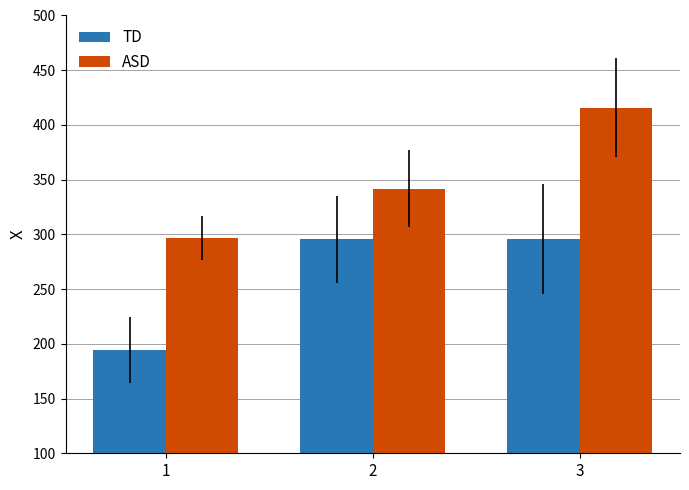

How many data points in ASD are above 341?

2